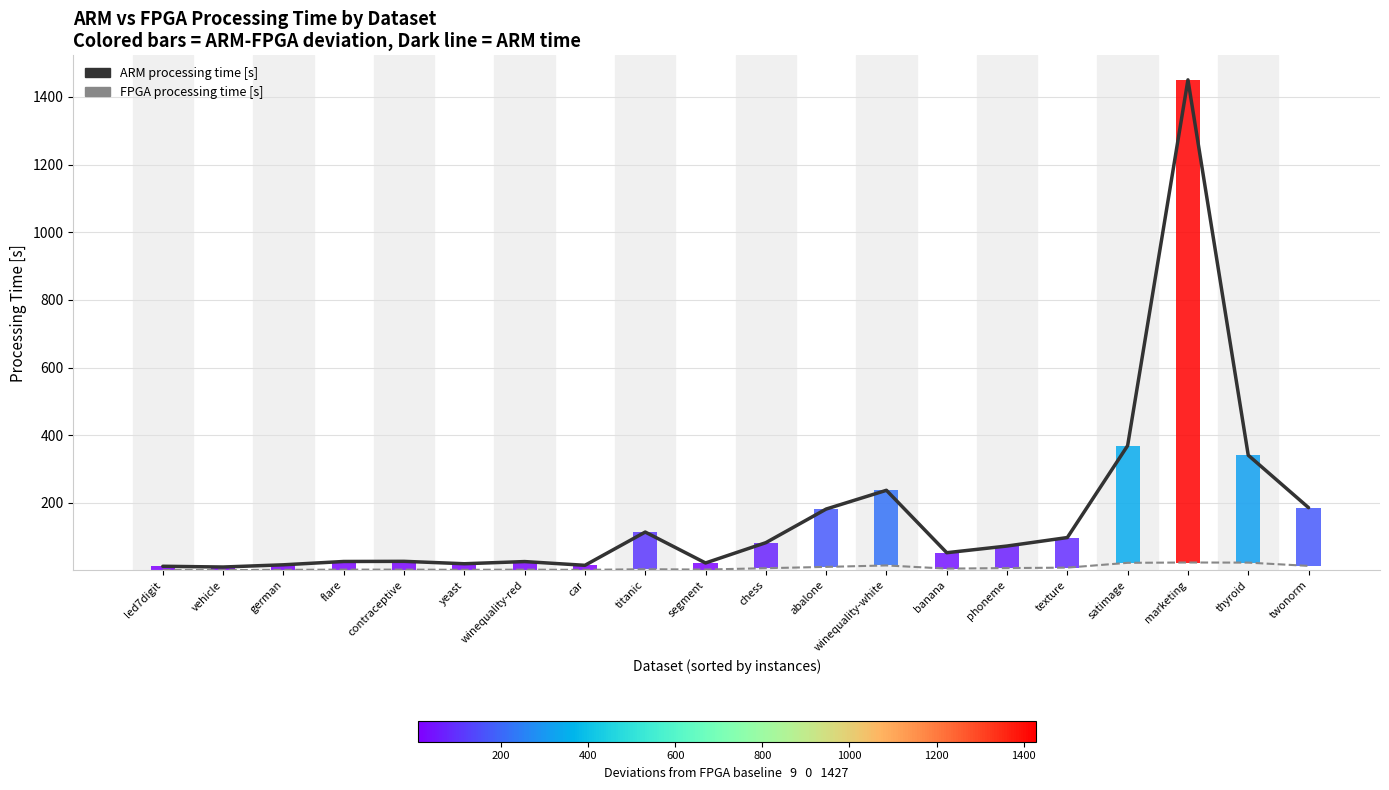

At which category is the sum across all series the highest?

marketing